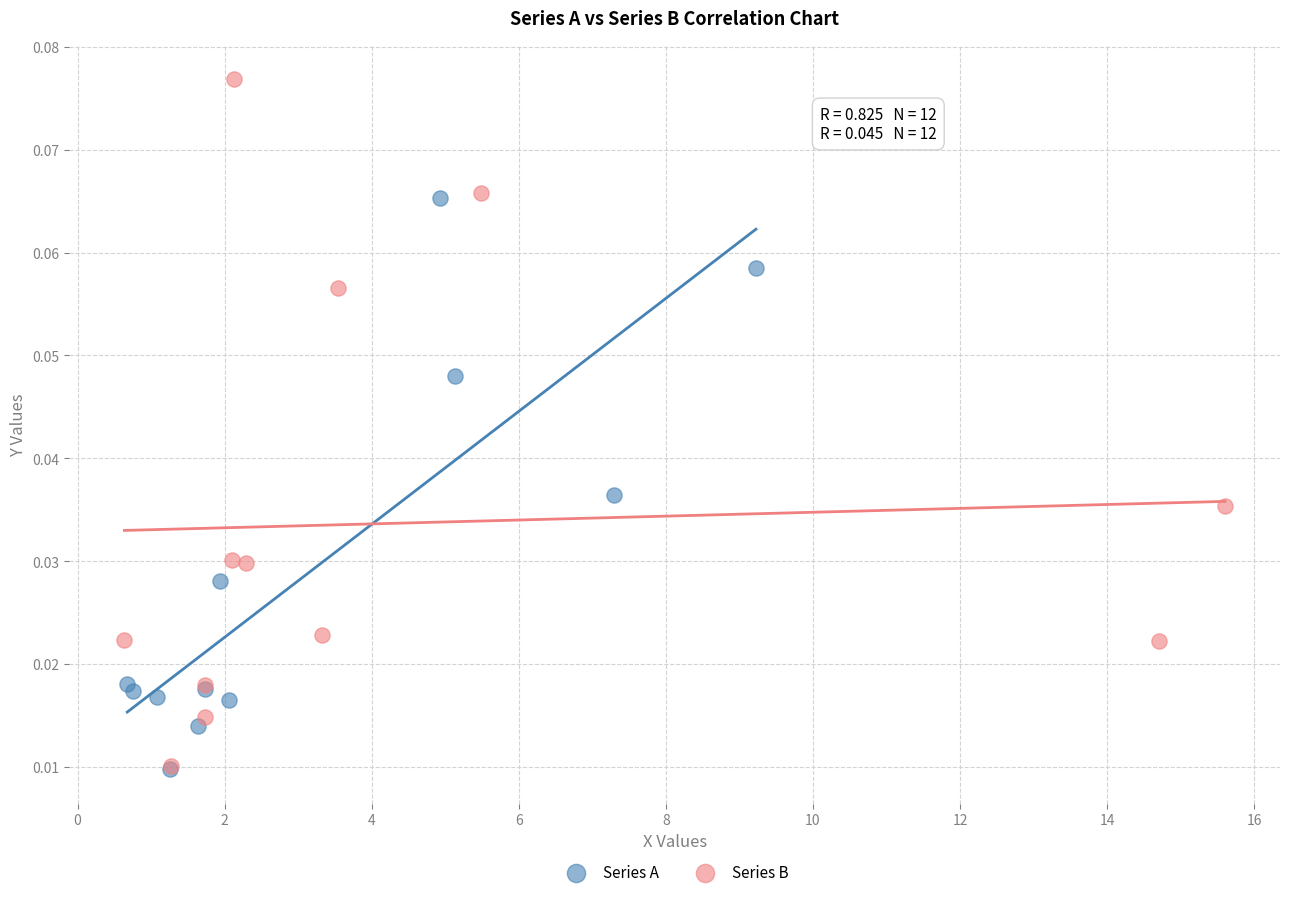

Which series contains the highest Y value?

Series B